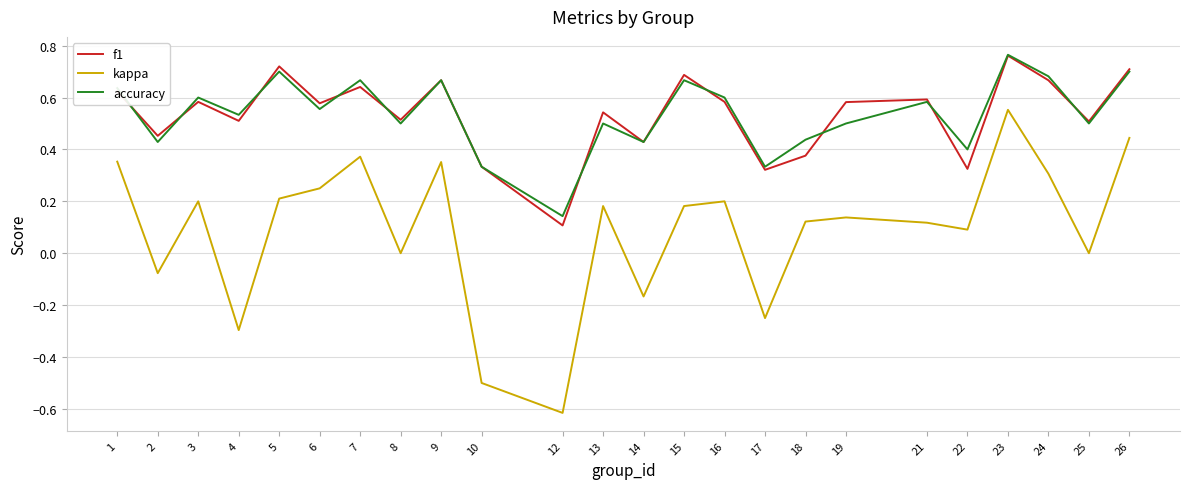

What is the sum of all f1 values?

12.8